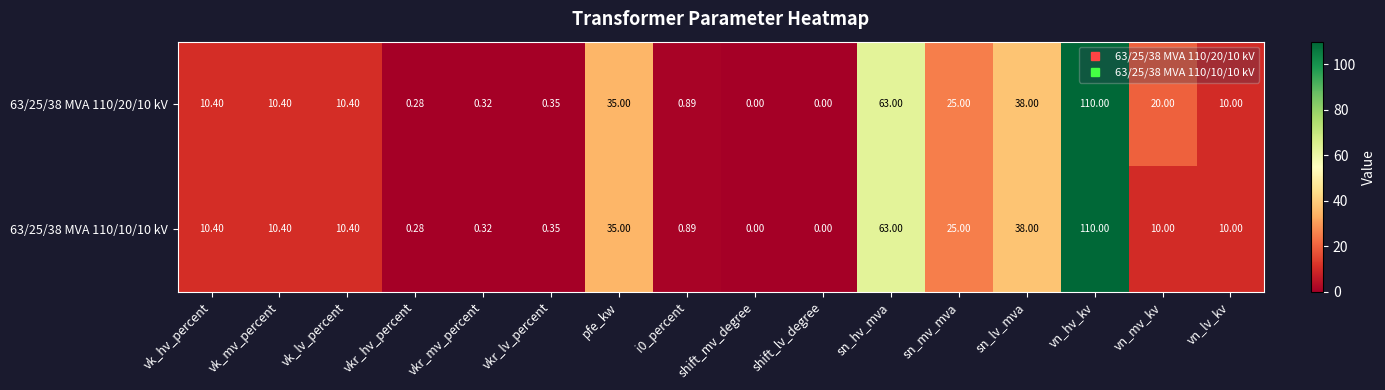

At which category does the chart reach its peak across all series?

vn_hv_kv